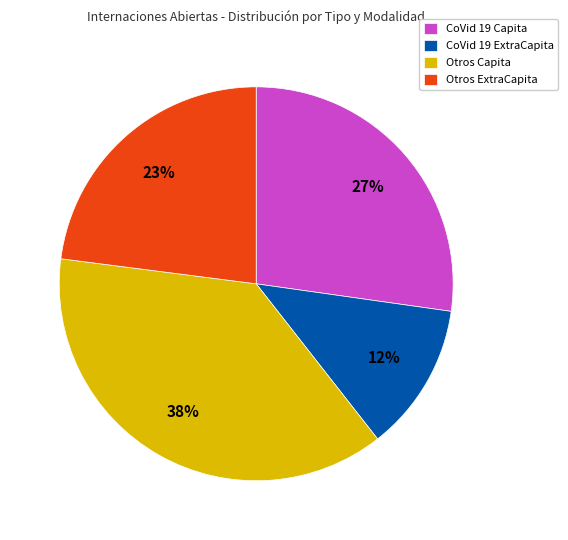

Is it true that CoVid 19 ExtraCapita is 12% of the pie?

True